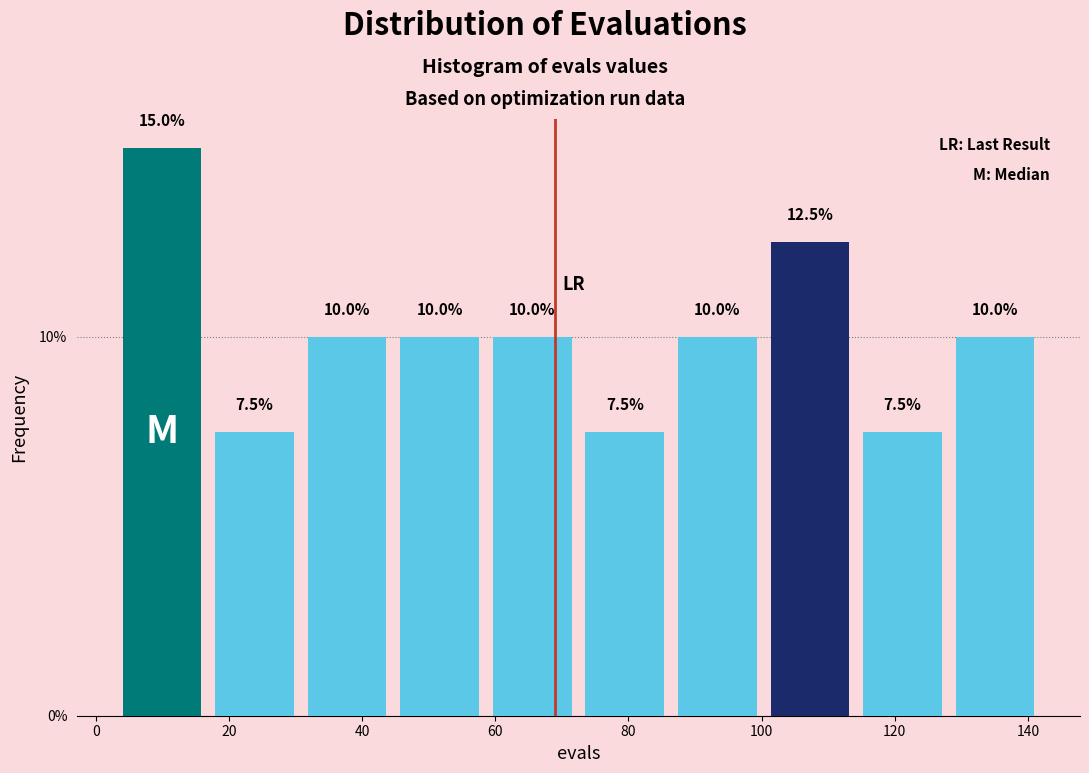

Reading left to right, list every bar in this chart as the range it spans on the x-axis followed by its height. The bar edges are not printed on the chart, so give them approximately, as read against the axis.

4 to 16: 15.0
16 to 30: 7.5
30 to 44: 10.0
44 to 58: 10.0
58 to 72: 10.0
72 to 86: 7.5
86 to 100: 10.0
100 to 114: 12.5
114 to 128: 7.5
128 to 142: 10.0